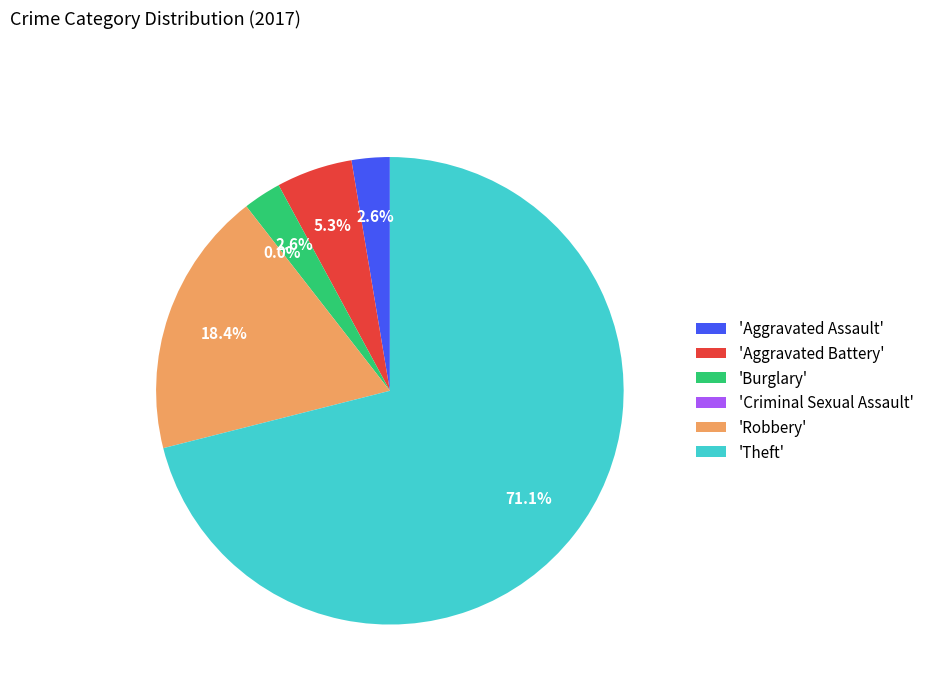

Do Robbery and Aggravated Assault together represent more than half of the pie?

No